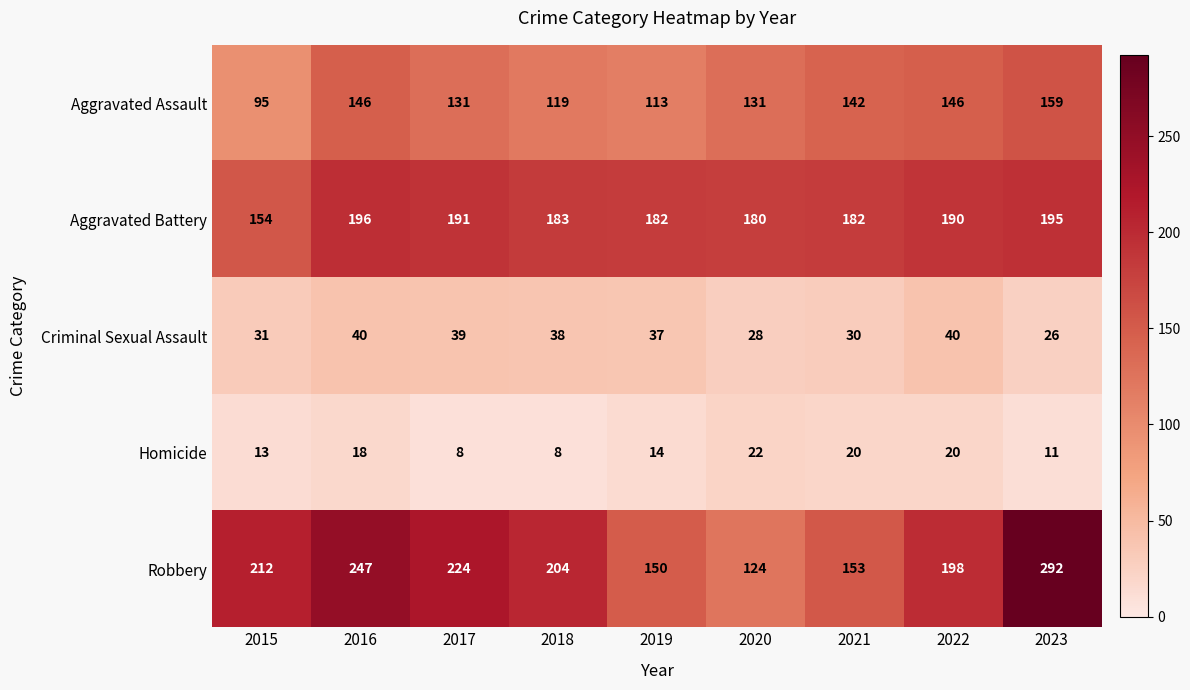

Is the value of Aggravated Battery at 2021 greater than the value of Aggravated Assault at 2015?

Yes